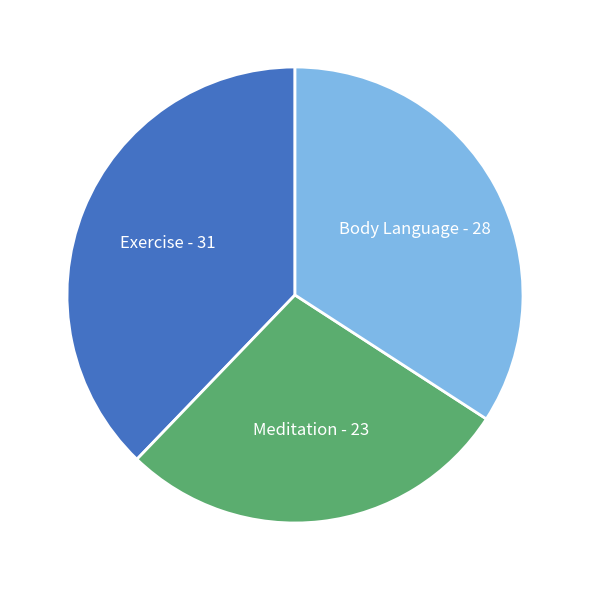

Do Meditation - 23 and Body Language - 28 together represent more than half of the pie?

Yes